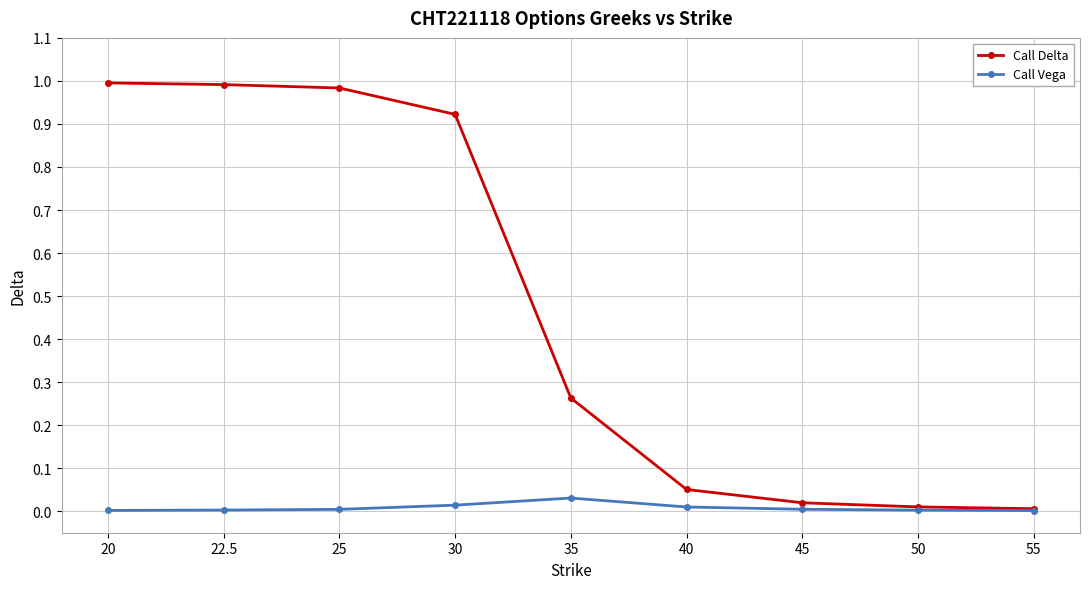

What is the label of the 5th point from the right?

35